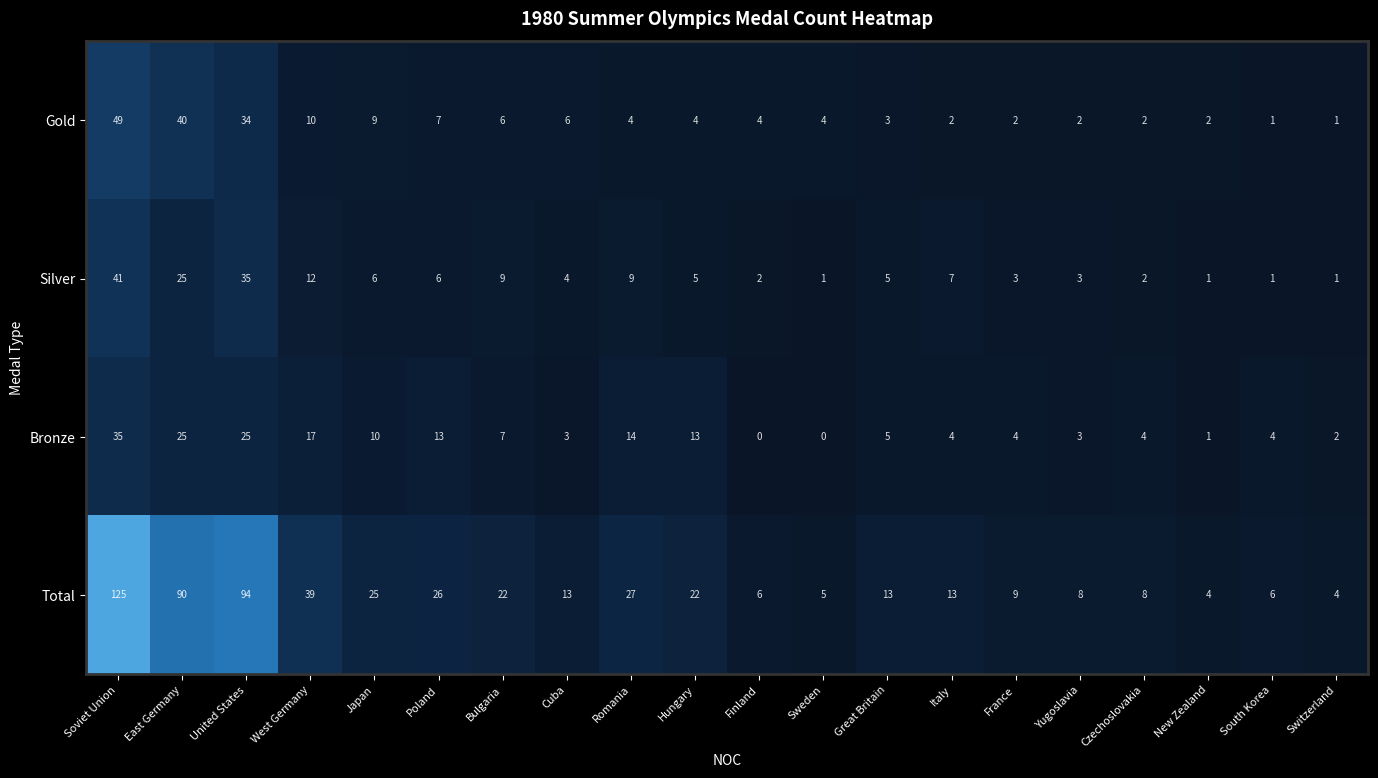

At which category is the sum across all series the highest?

Soviet Union